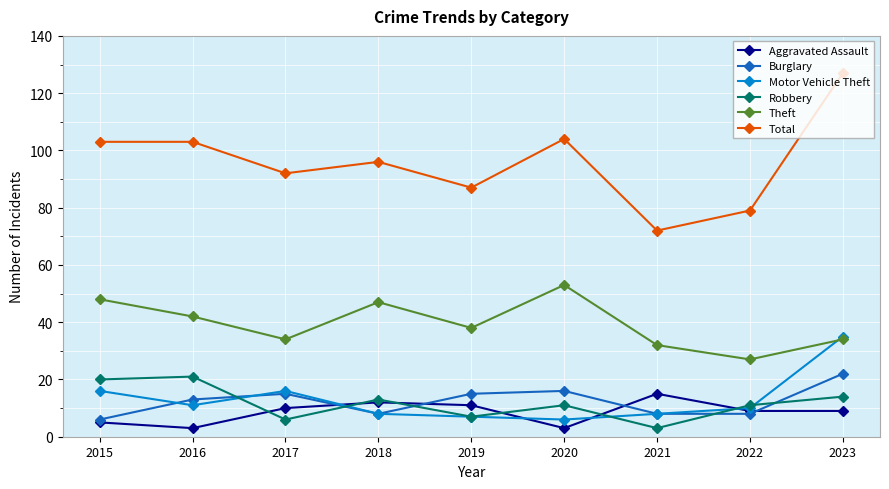

Reading left to right, list all the values displayed in this chart.

Aggravated Assault: 2015=5	2016=3	2017=10	2018=12	2019=11	2020=3	2021=15	2022=9	2023=9
Burglary: 2015=6	2016=13	2017=15	2018=8	2019=15	2020=16	2021=8	2022=8	2023=22
Motor Vehicle Theft: 2015=16	2016=11	2017=16	2018=8	2019=7	2020=6	2021=8	2022=10	2023=35
Robbery: 2015=20	2016=21	2017=6	2018=13	2019=7	2020=11	2021=3	2022=11	2023=14
Theft: 2015=48	2016=42	2017=34	2018=47	2019=38	2020=53	2021=32	2022=27	2023=34
Total: 2015=103	2016=103	2017=92	2018=96	2019=87	2020=104	2021=72	2022=79	2023=127